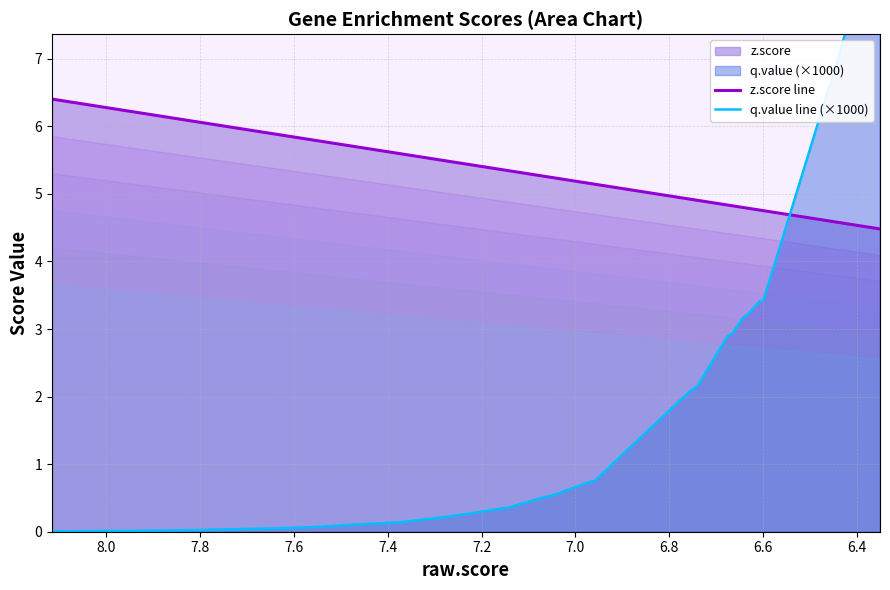

What is the label of the 32nd point from the right?

6.8